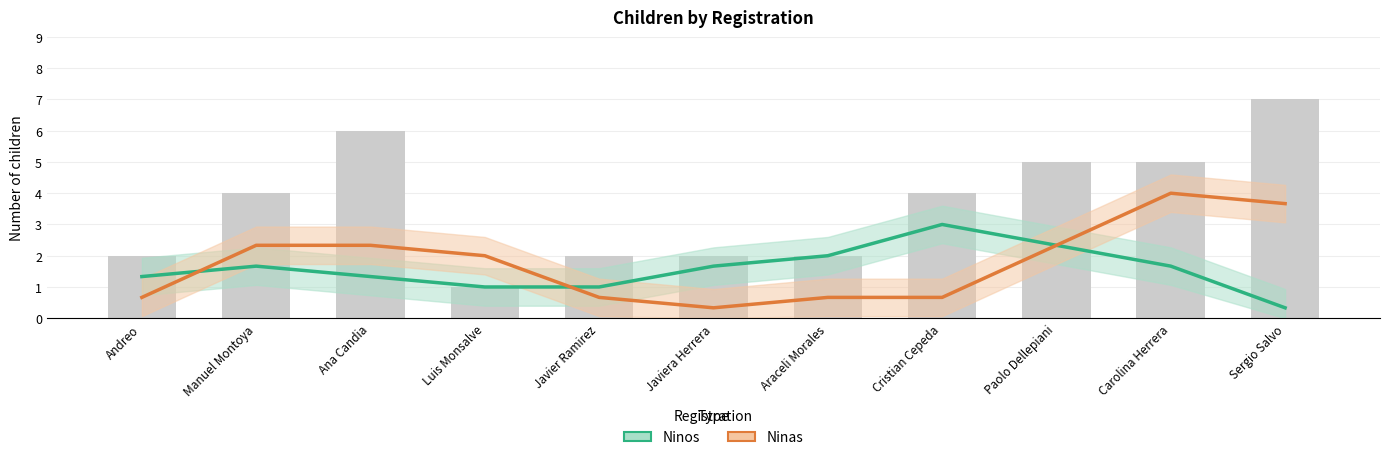

What are all the series names shown in the legend?

Ninos, Ninas